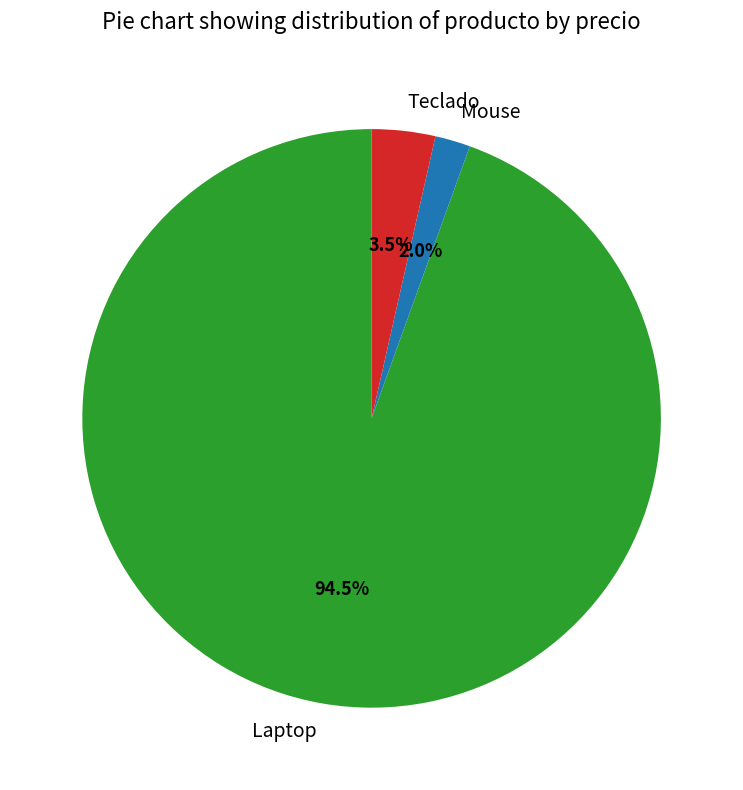

To the nearest percent, what is the combined percentage of Mouse and Teclado?

6%